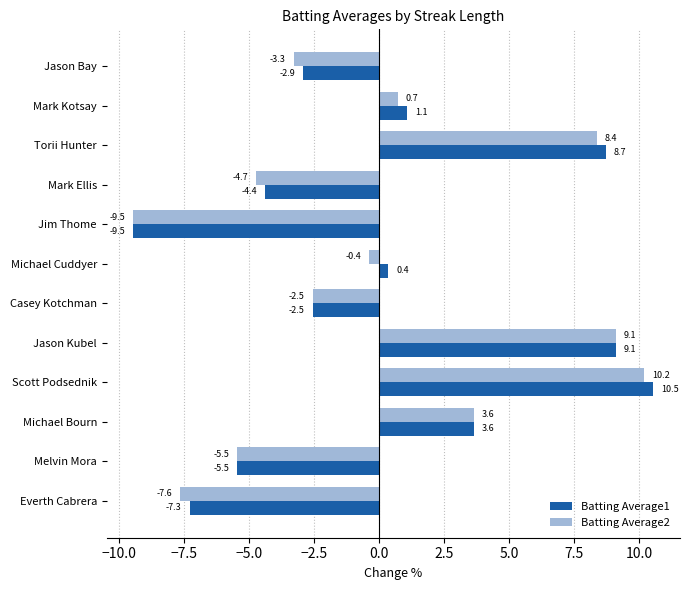

Which series has the largest total across all categories?

Batting Average1